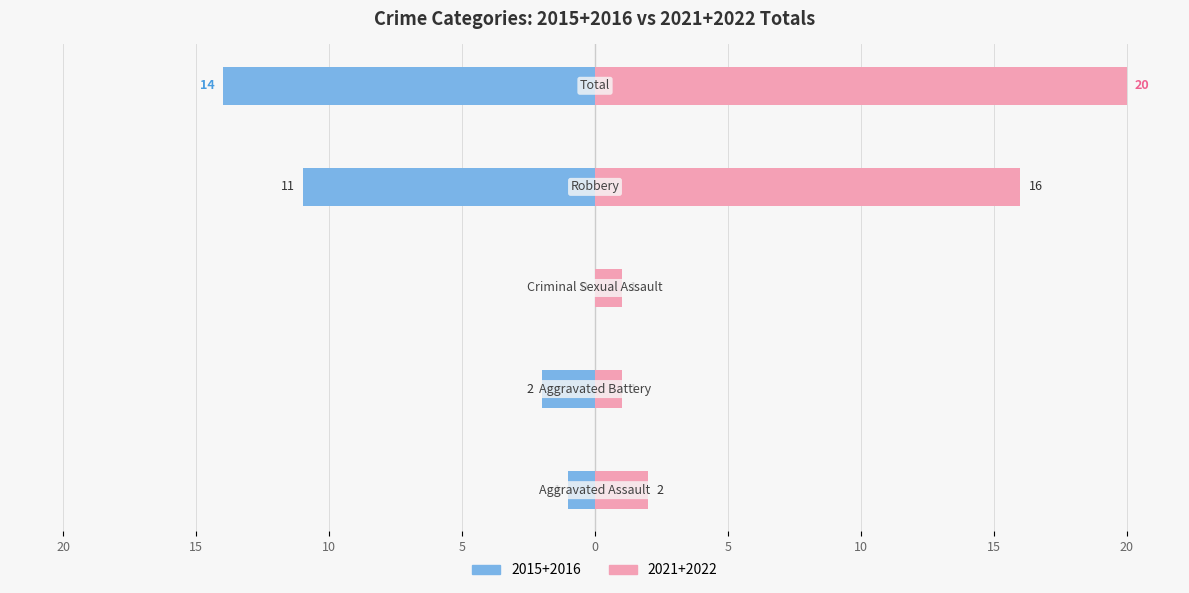

Reading right to left, list all the values displayed in this chart.

Left (earlier years avg): Total=-14	Robbery=-11	Criminal Sexual Assault=0	Aggravated Battery=-2	Aggravated Assault=-1
Right (later years avg): Total=20	Robbery=16	Criminal Sexual Assault=1	Aggravated Battery=1	Aggravated Assault=2